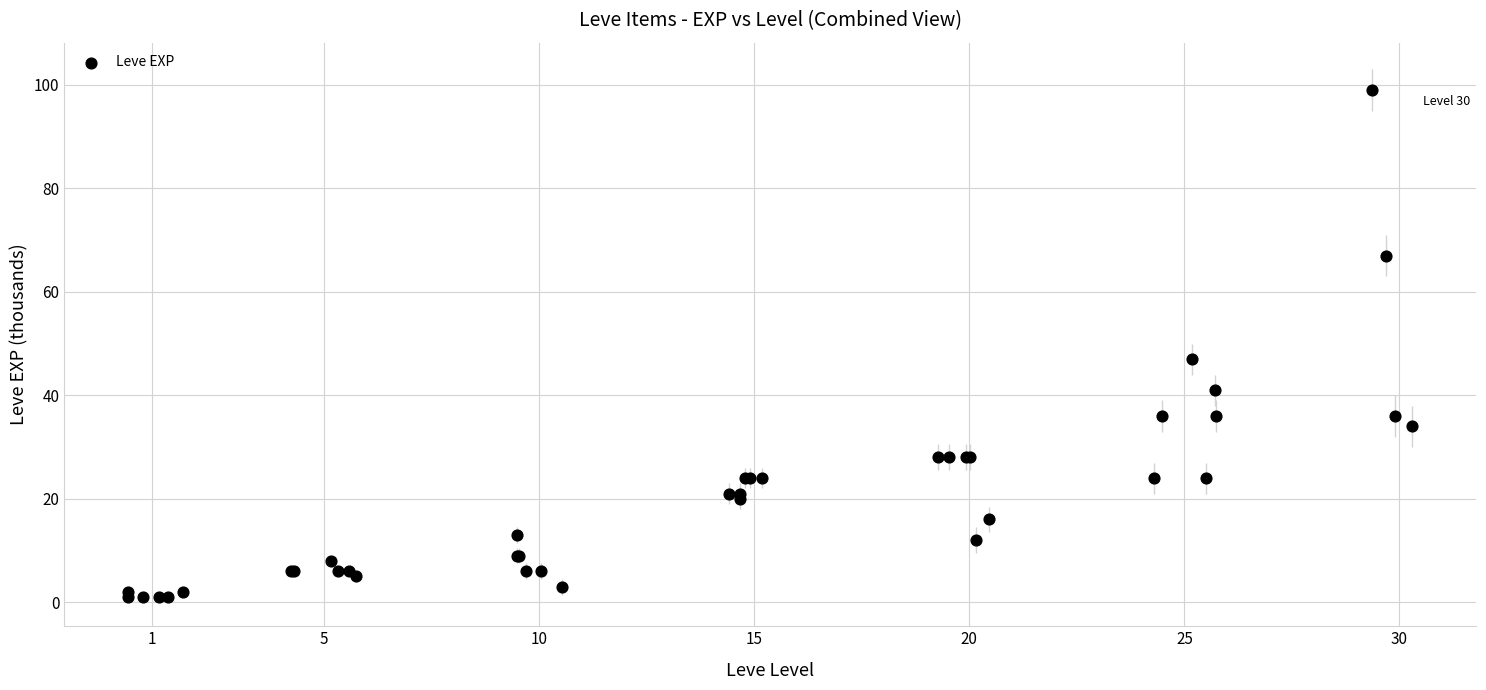

What Y value in the scatter plot is closest to 50?

47